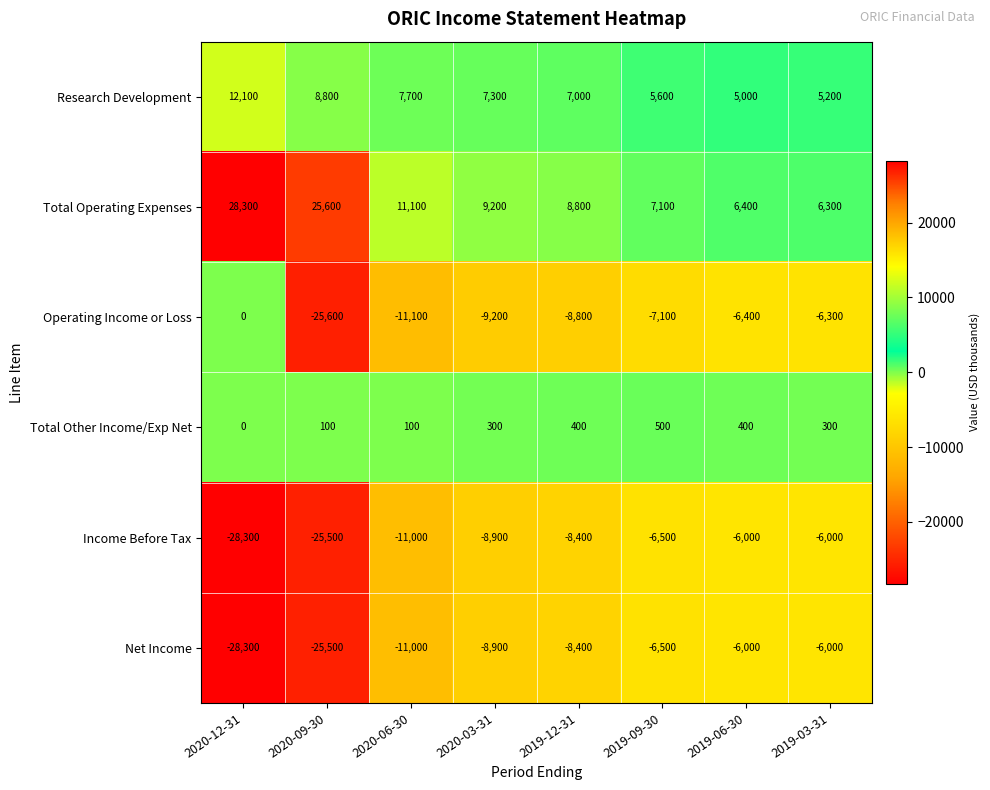

Is the value of Net Income at 2020-03-31 greater than the value of Operating Income or Loss at 2019-03-31?

No